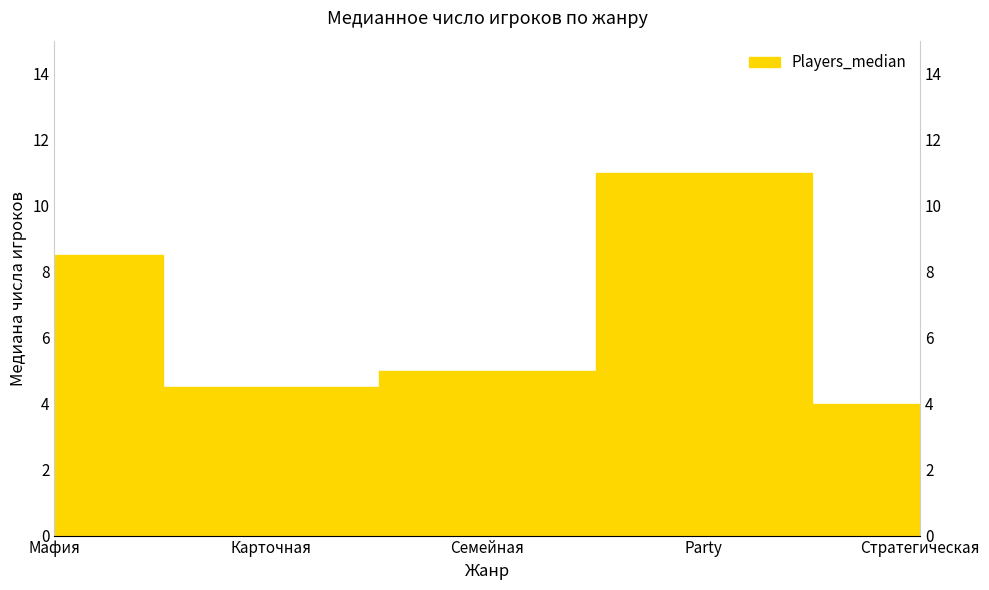

The chart shows a value of 4.5 at Карточная. True or false?

True